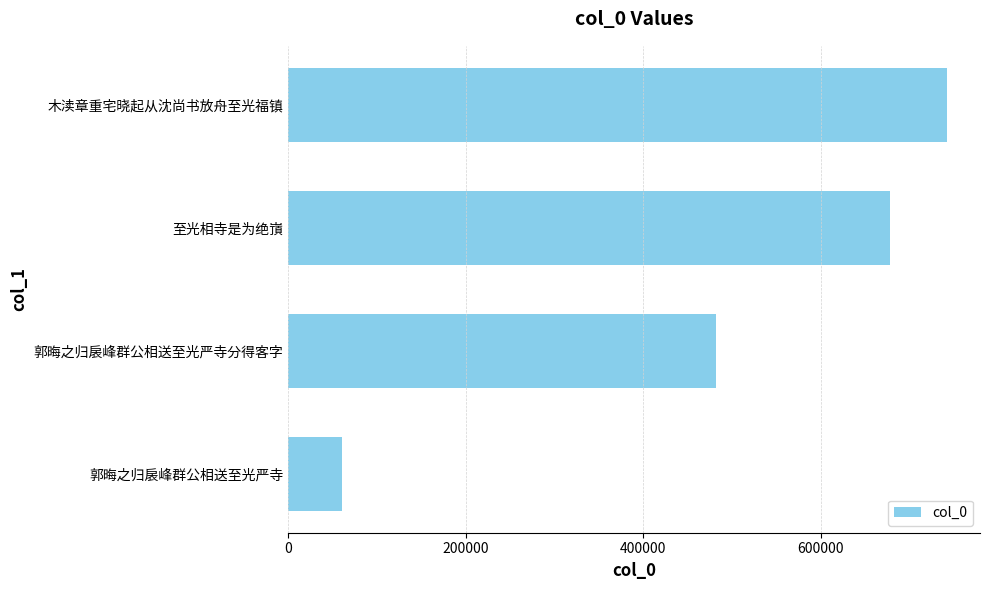

What is the change in value from 木渎章重宅晓起从沈尚书放舟至光福镇 to 郭晦之归扆峰群公相送至光严寺分得客字?

-260462